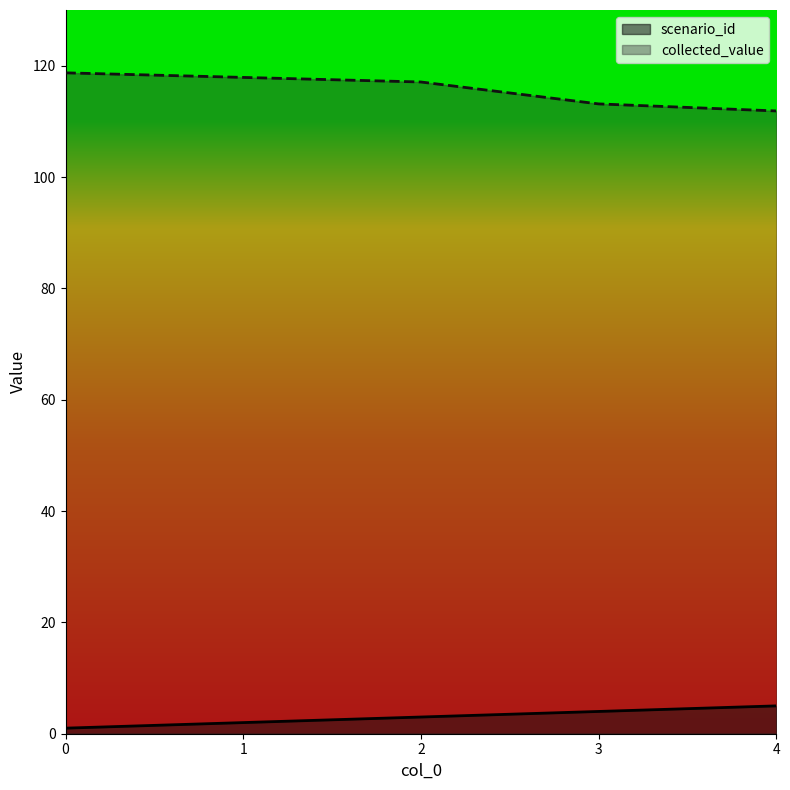

Where is collected_value nearest to the value 115?

3